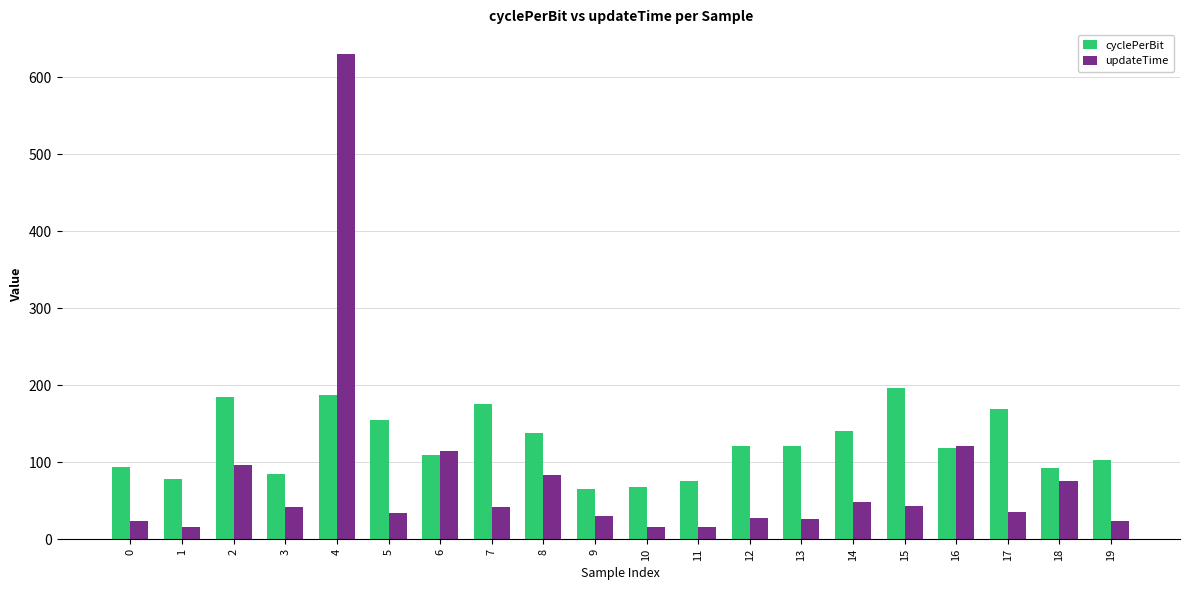

True or false: cyclePerBit has a value of 110.0 at 2.

False